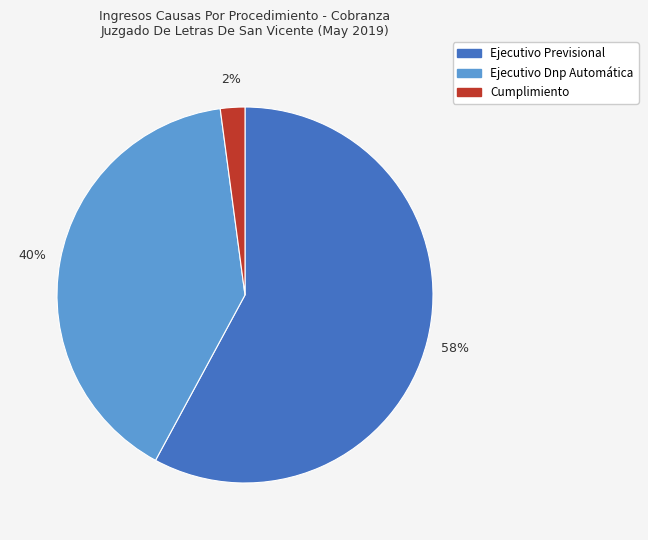

Rank the categories by value from highest to lowest.

Ejecutivo Previsional, Ejecutivo Dnp Automática, Cumplimiento